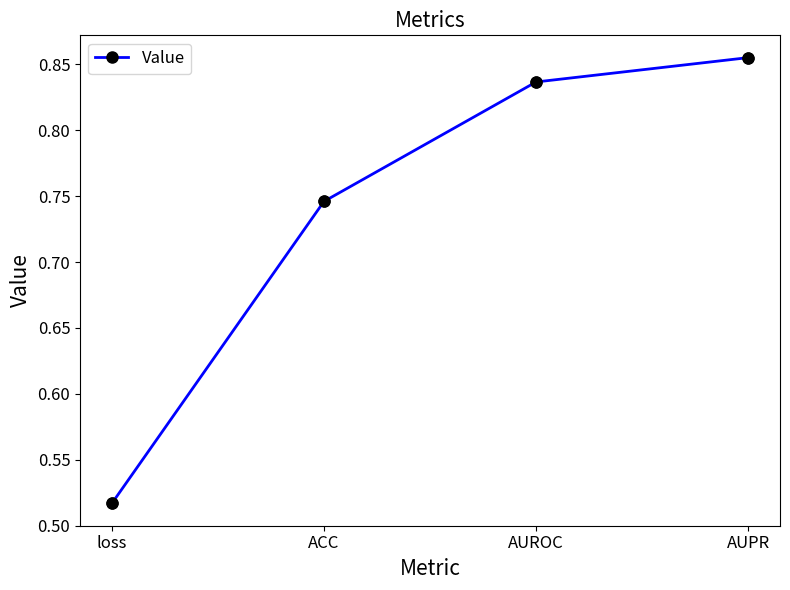

Which has a higher value, loss or AUROC?

AUROC